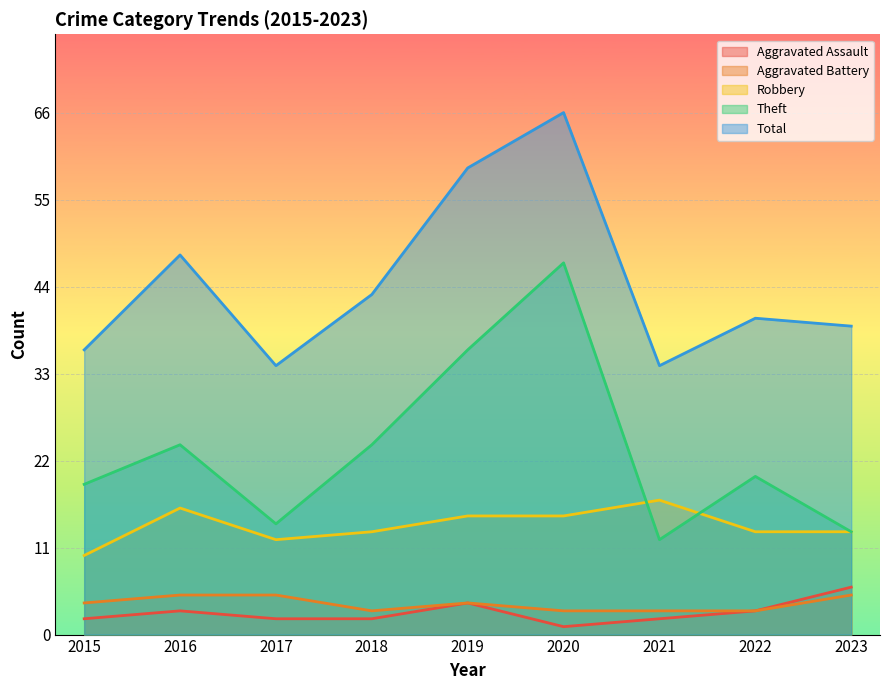

True or false: Theft has more than 2 interior local peaks.

True